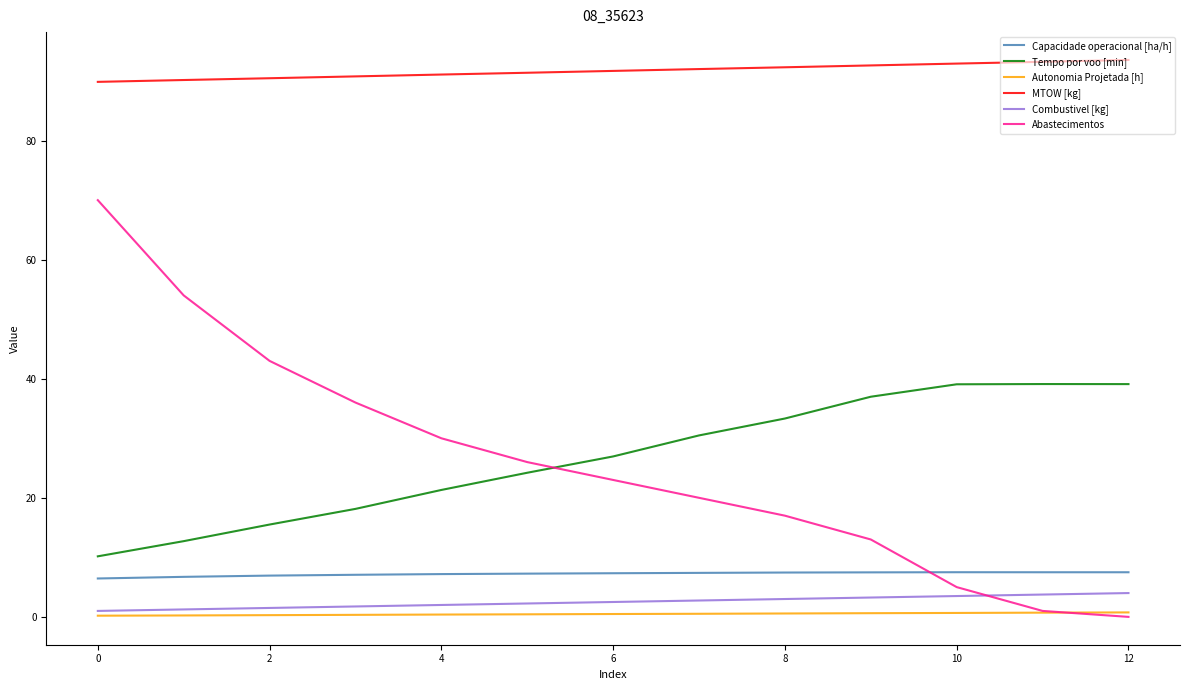

At how many categories does at least one series exceed 89?

13